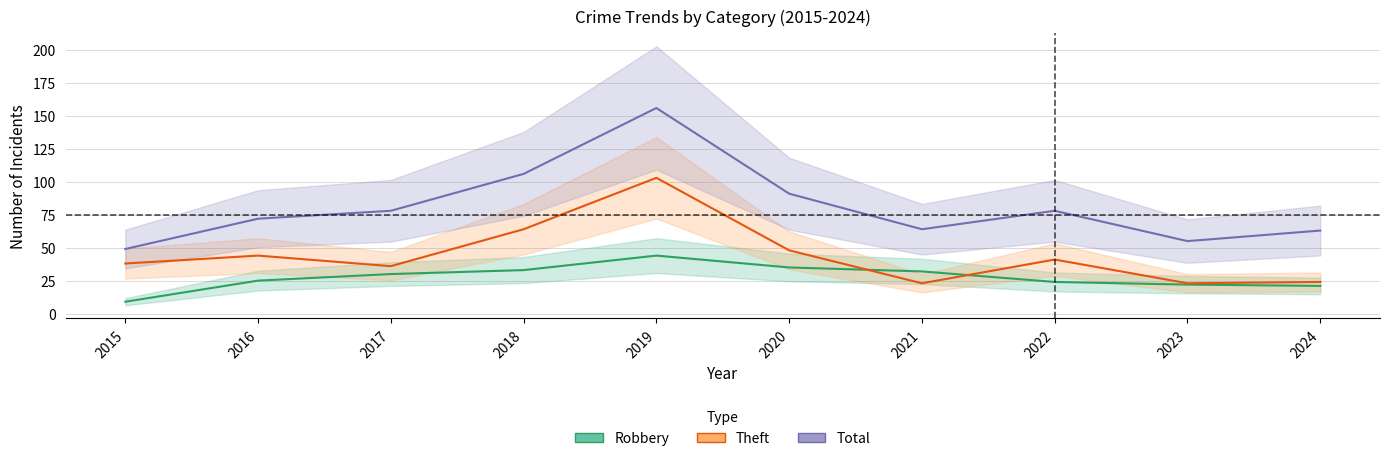

List the series in order of their overall mean, highest first.

Total, Theft, Robbery